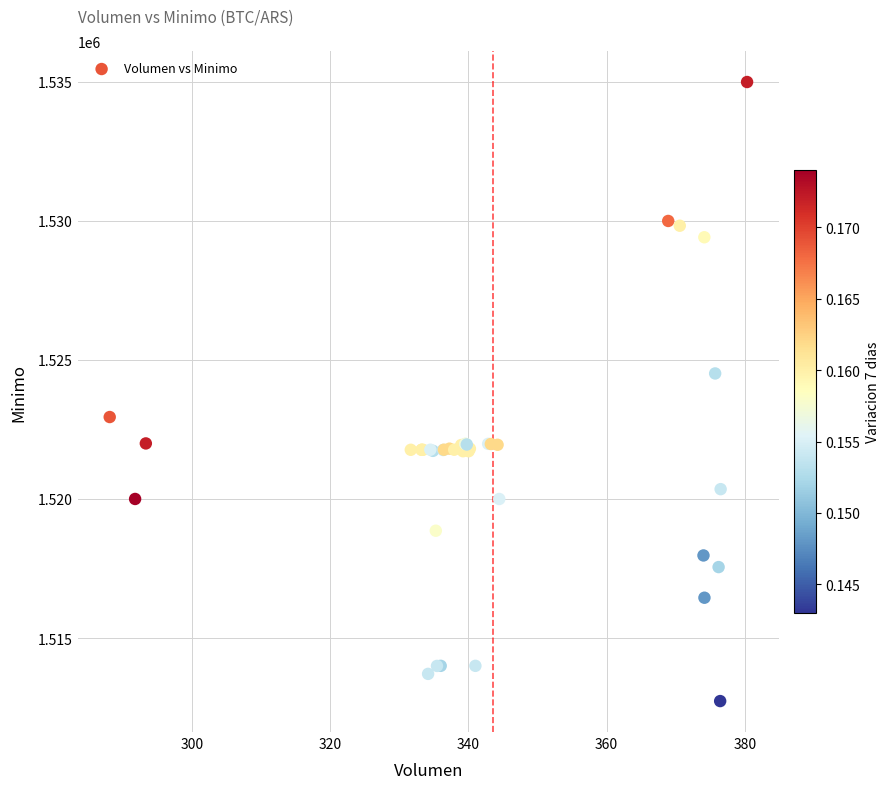

What Y value in the scatter plot is closest to 1523862?

1524513